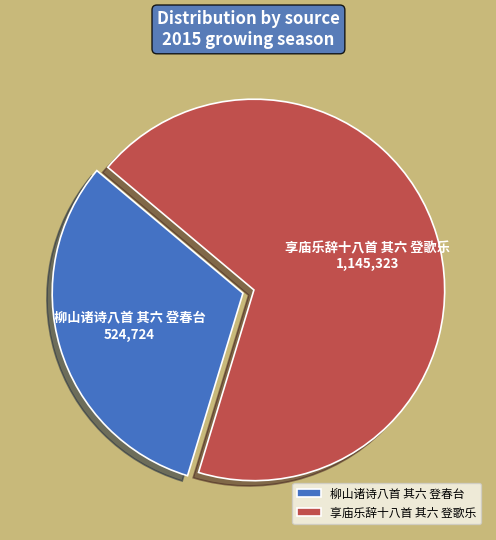

Which category has the smallest portion of the pie?

柳山诸诗八首 其六 登春台